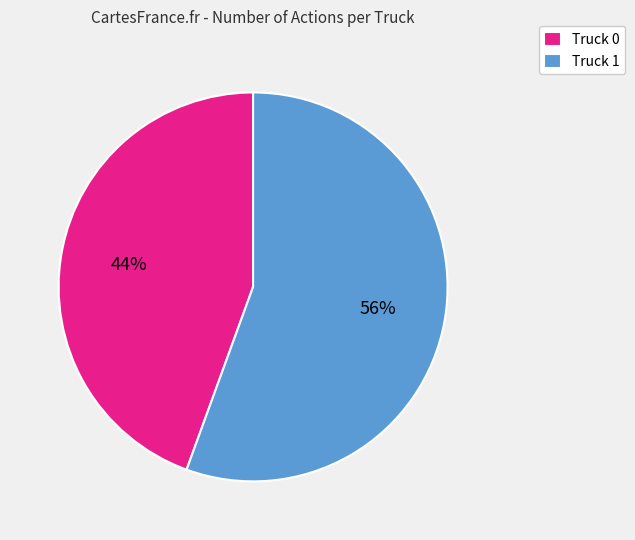

To the nearest percent, what is the average slice percentage?

50%